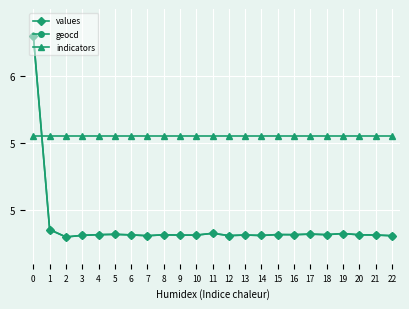

What is the greatest value displayed?

6.3